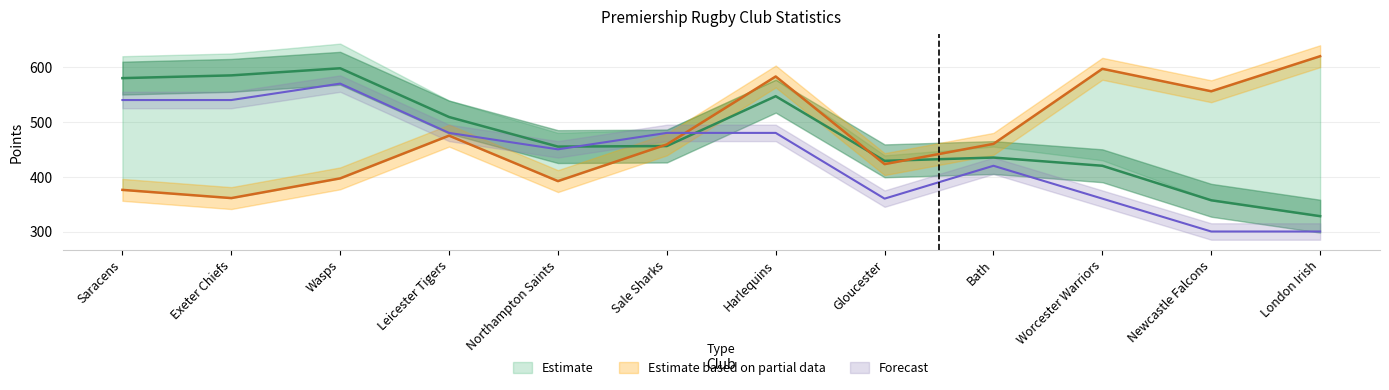

True or false: Points Against has a value of 736 at Gloucester.

False